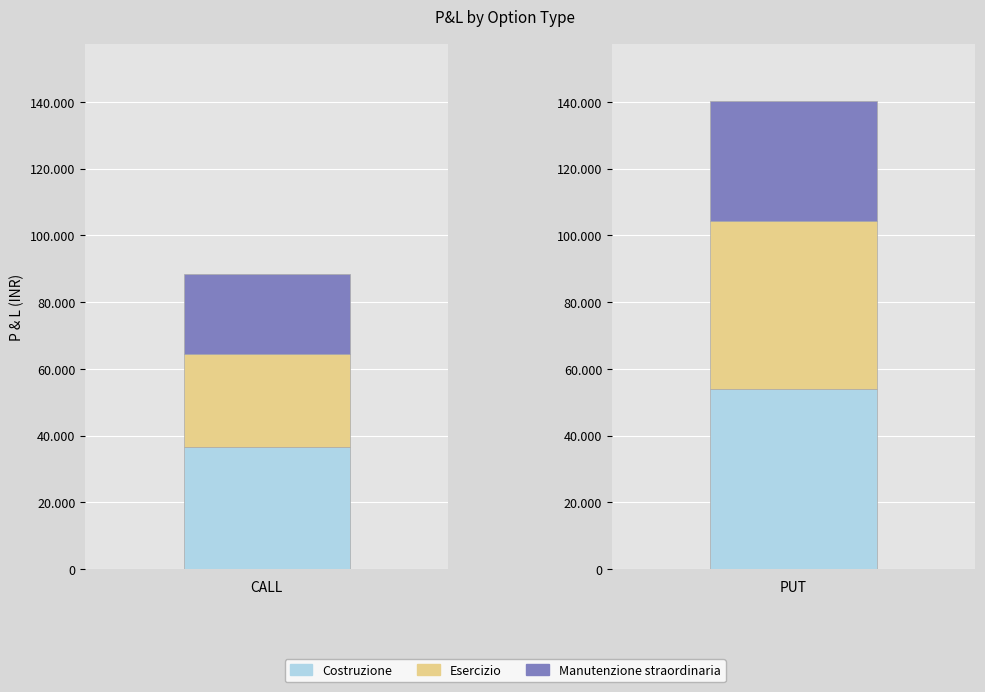

What is the difference between the maximum and minimum values in the Esercizio series?

22500